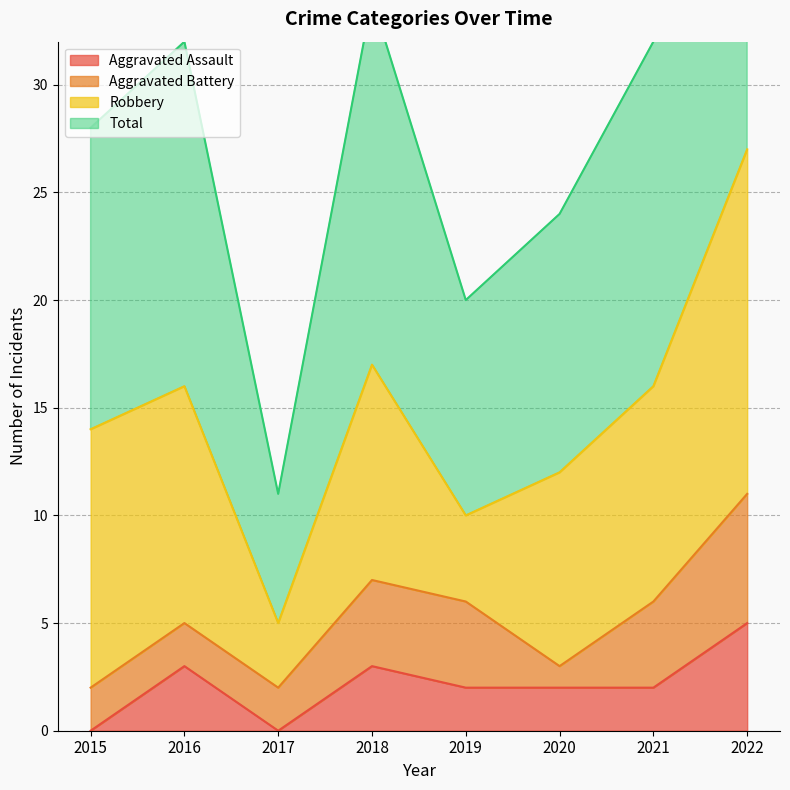

The value of Aggravated Assault at 2020 is 1. True or false?

False